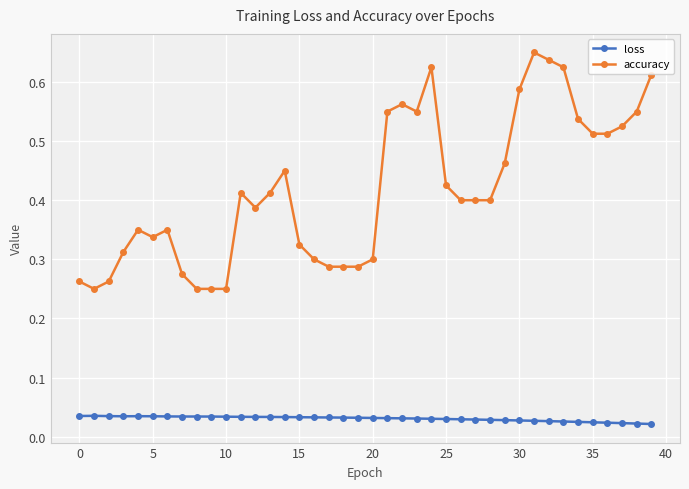

Which series has the widest spread of values?

accuracy